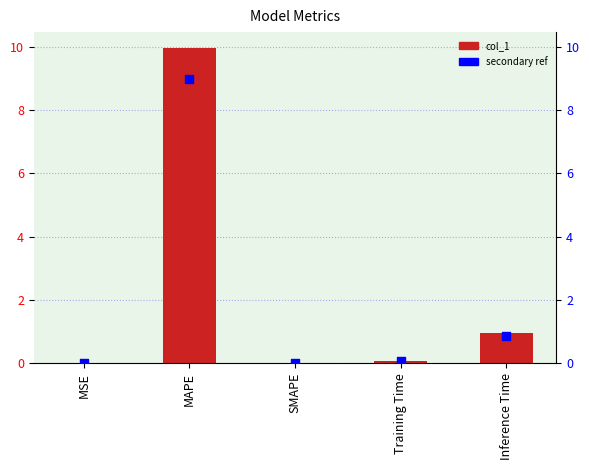

Is the value of col_1 at SMAPE greater than the value of secondary ref at Inference Time?

No